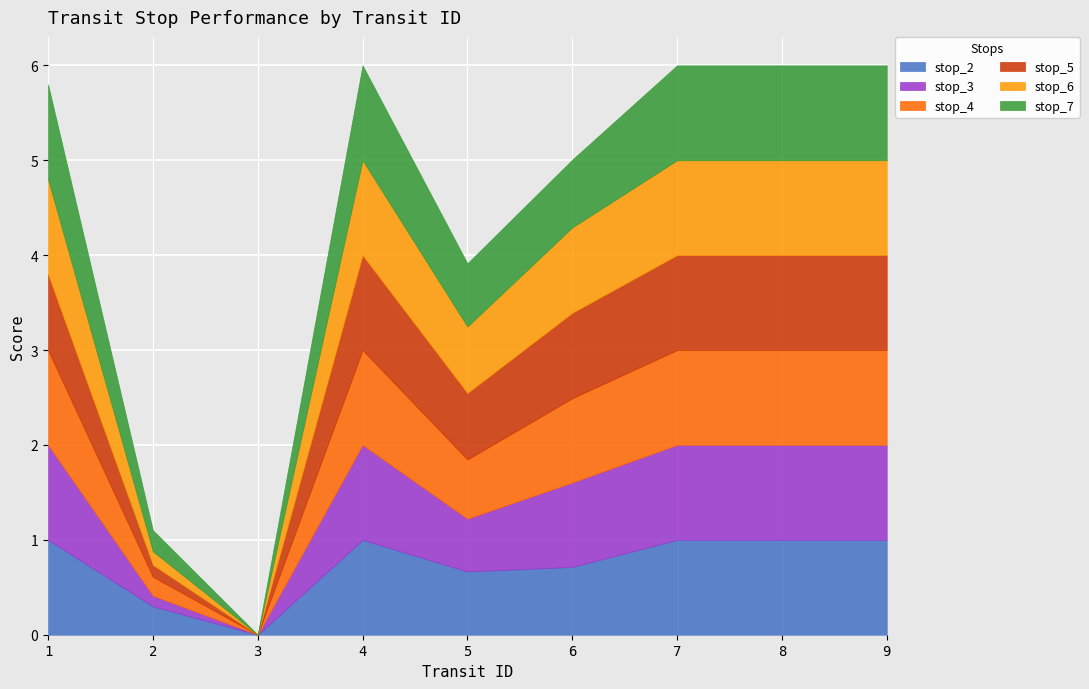

The value of stop_3 at 2 is 0.1. True or false?

True